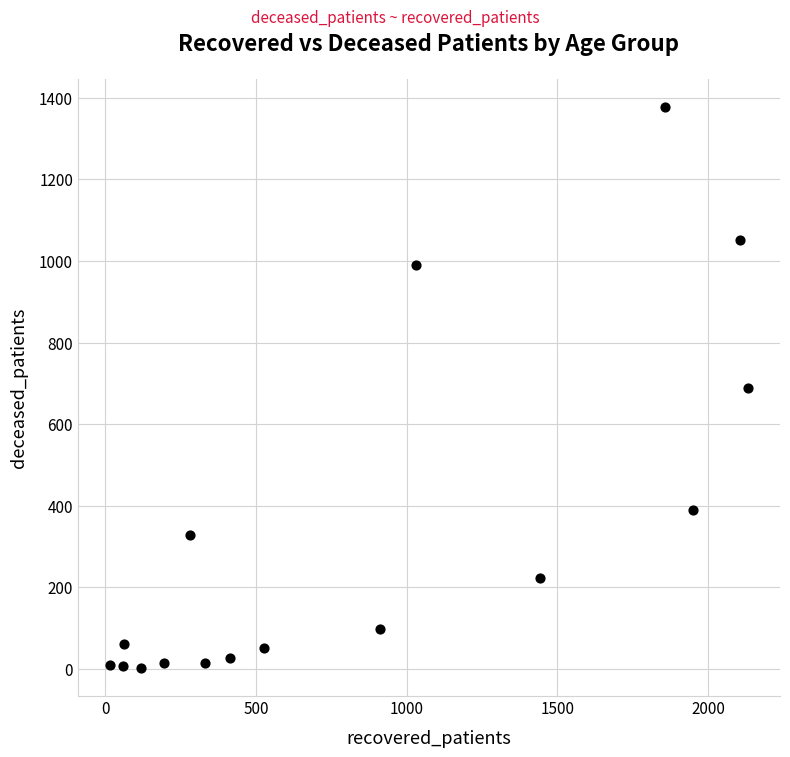

What is the range of X values (max minus min)?

2118